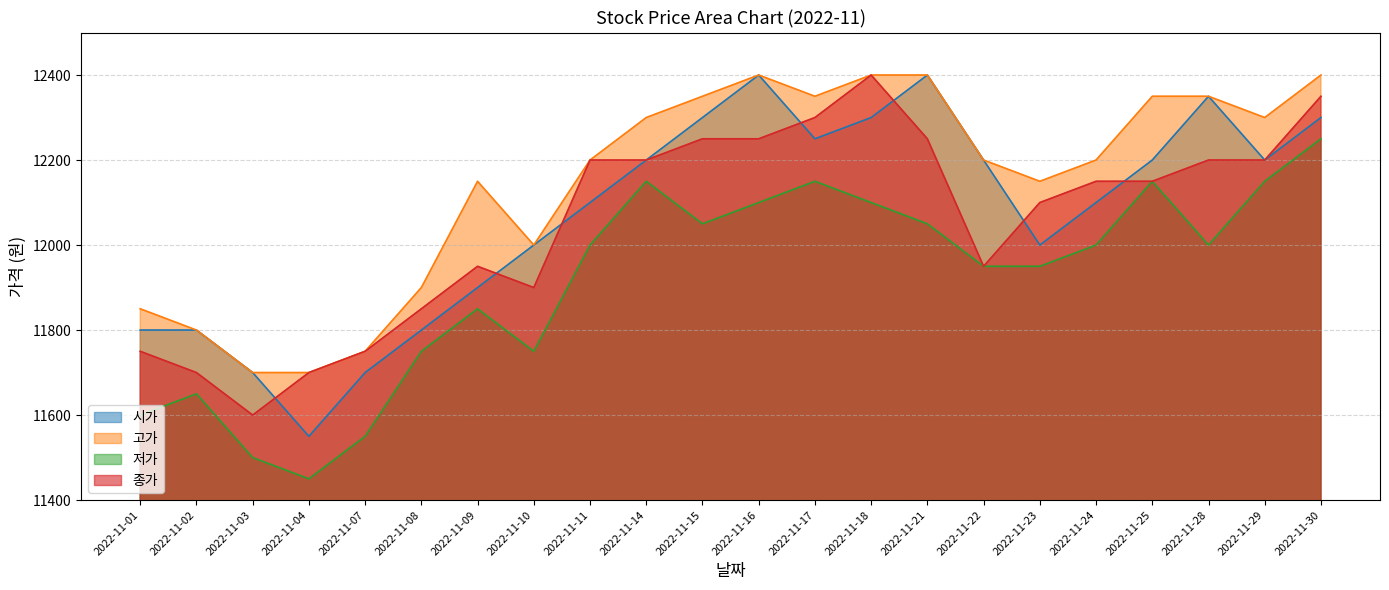

True or false: 고가 and 시가 intersect in this chart.

False